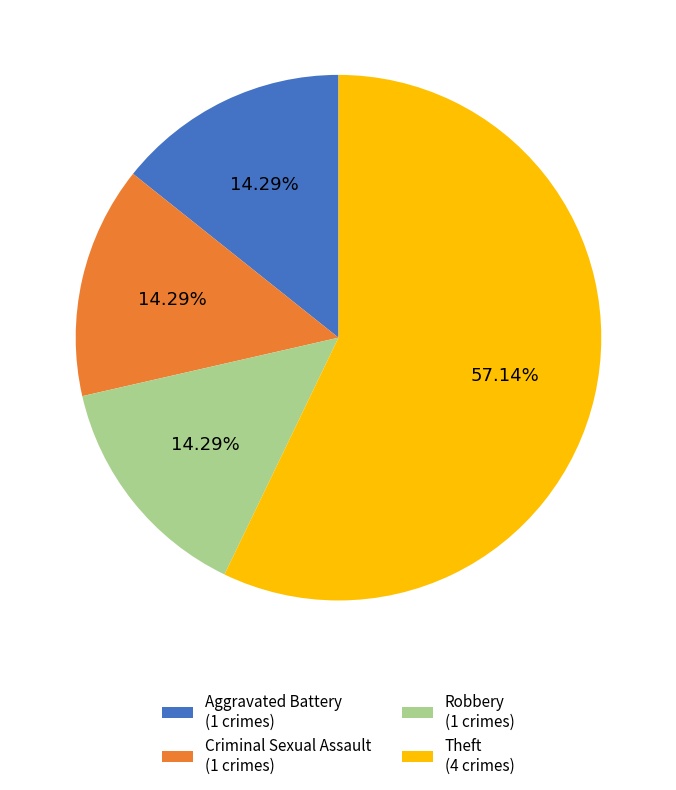

Between Theft (4 crimes) and Criminal Sexual Assault (1 crimes), which is larger?

Theft (4 crimes)